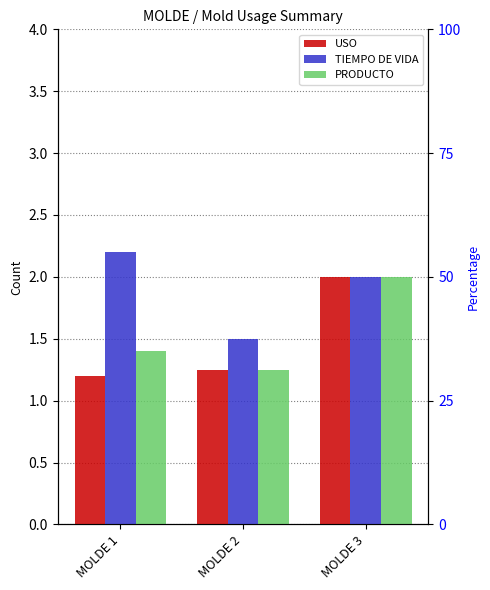

Rank the series by their average value, from lowest to highest.

USO, PRODUCTO, TIEMPO DE VIDA